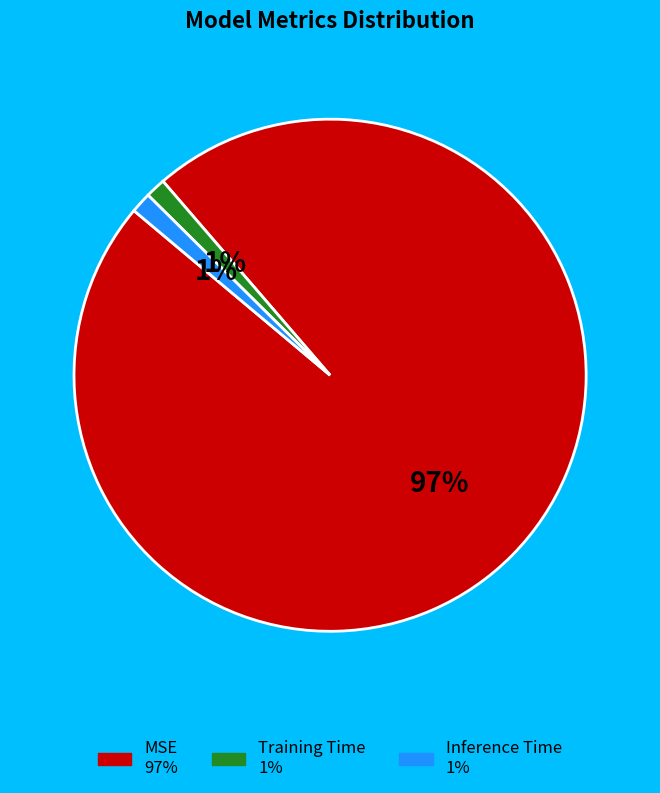

Between Training Time and MSE, which is larger?

MSE